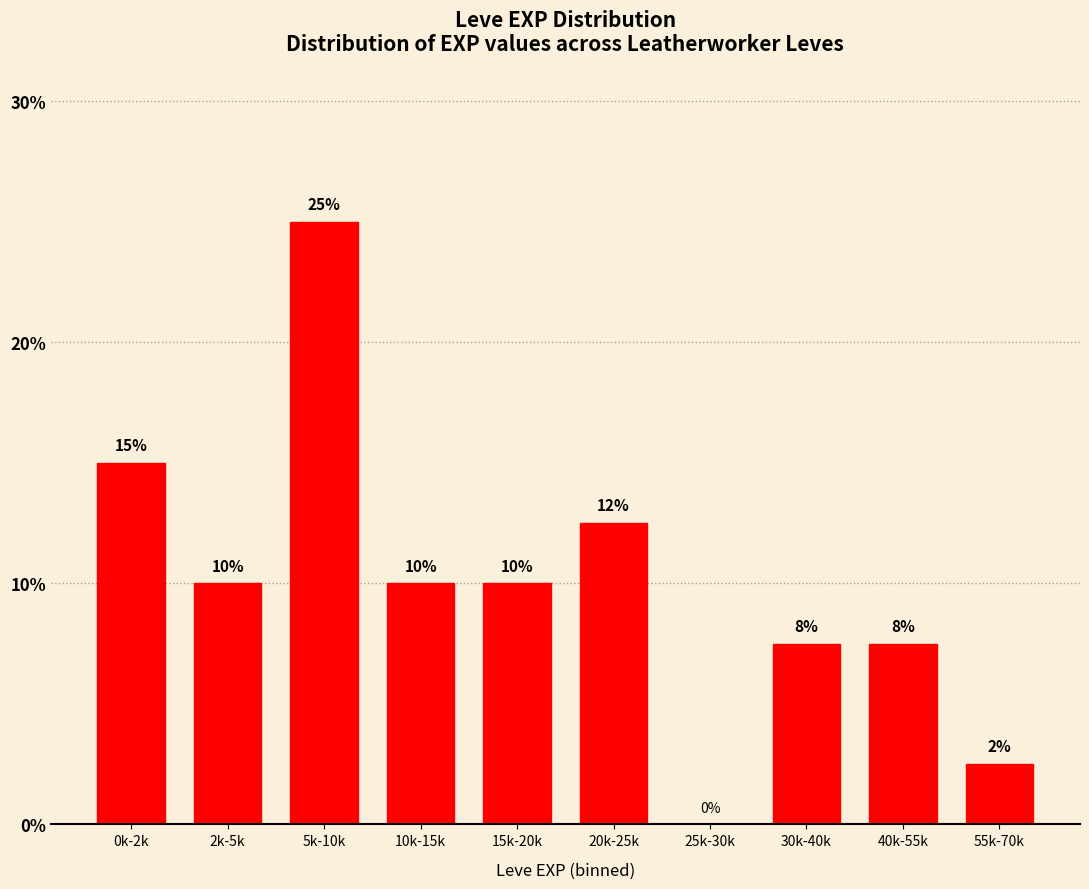

Between 55k-70k and 20k-25k, which is larger?

20k-25k